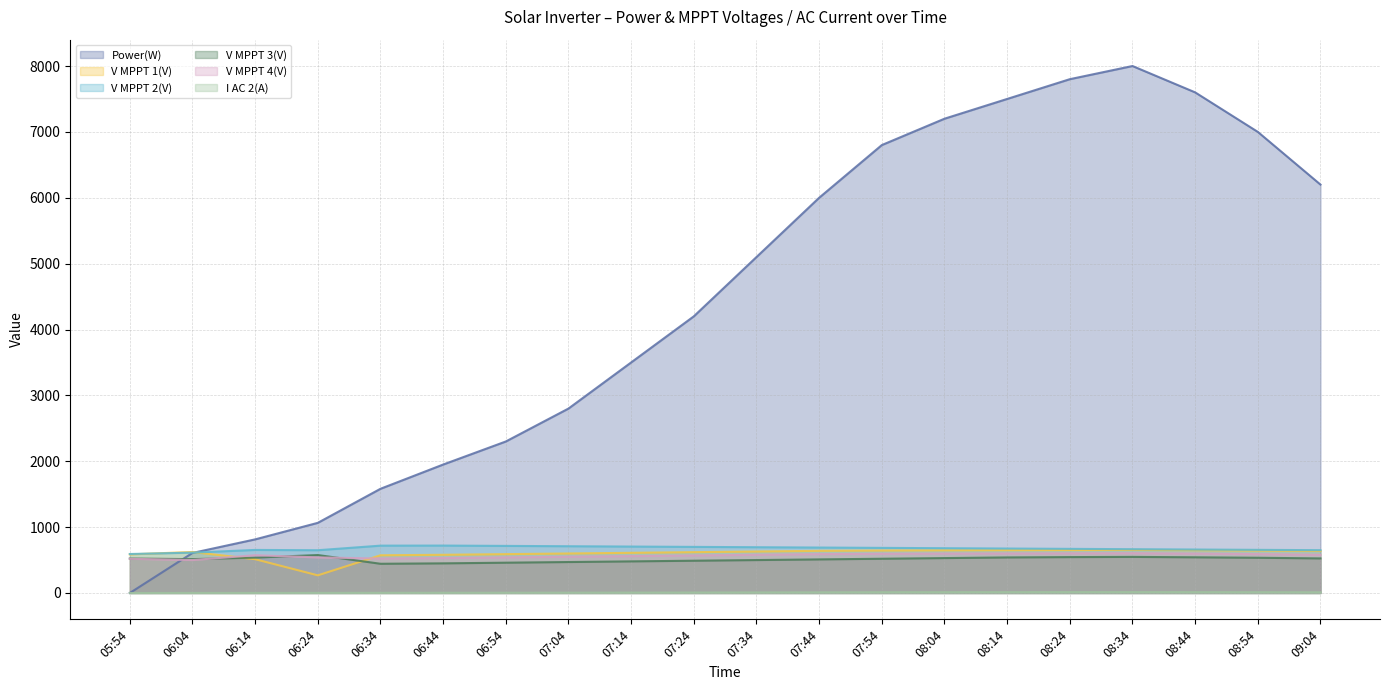

The Power(W) series shows 545.0 at 06:54. True or false?

False